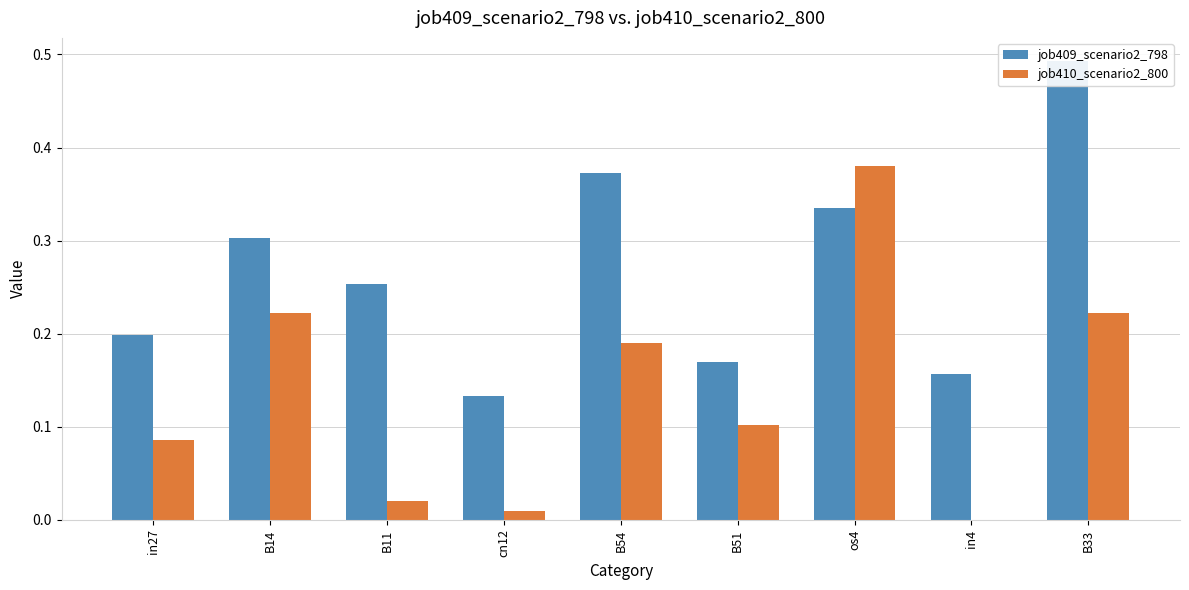

What is the highest value of the job410_scenario2_800 series?

0.4